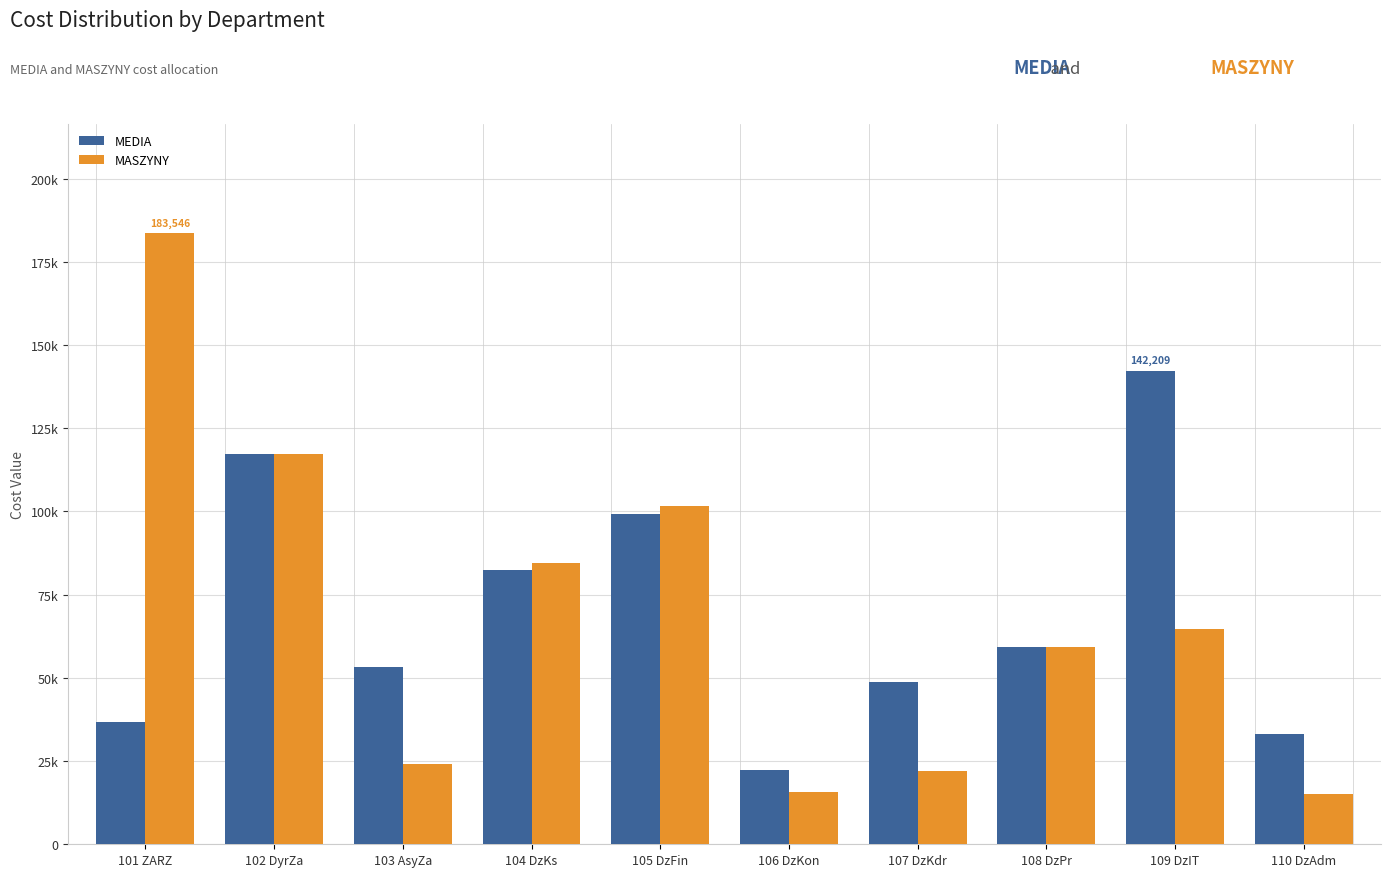

Does the chart contain stacked bars?

No